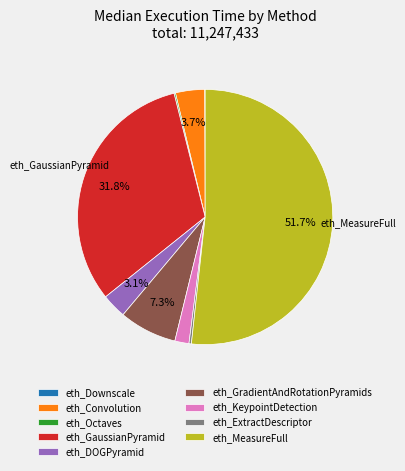

Which category has the biggest portion of the pie?

eth_MeasureFull